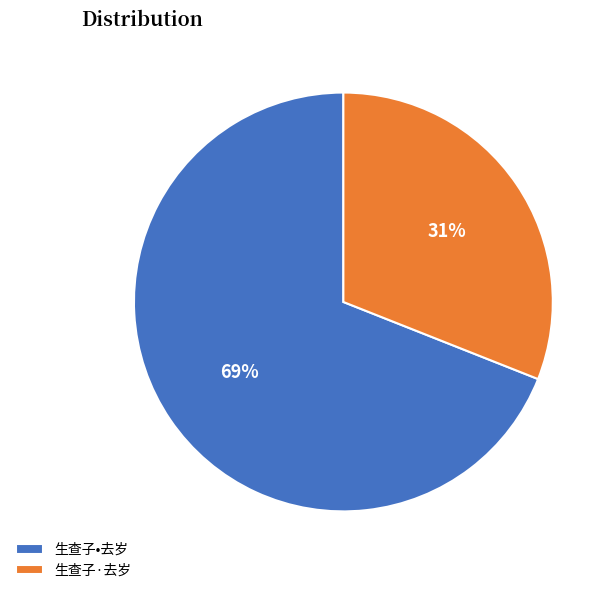

What is the smallest slice in the pie chart?

生查子·去岁